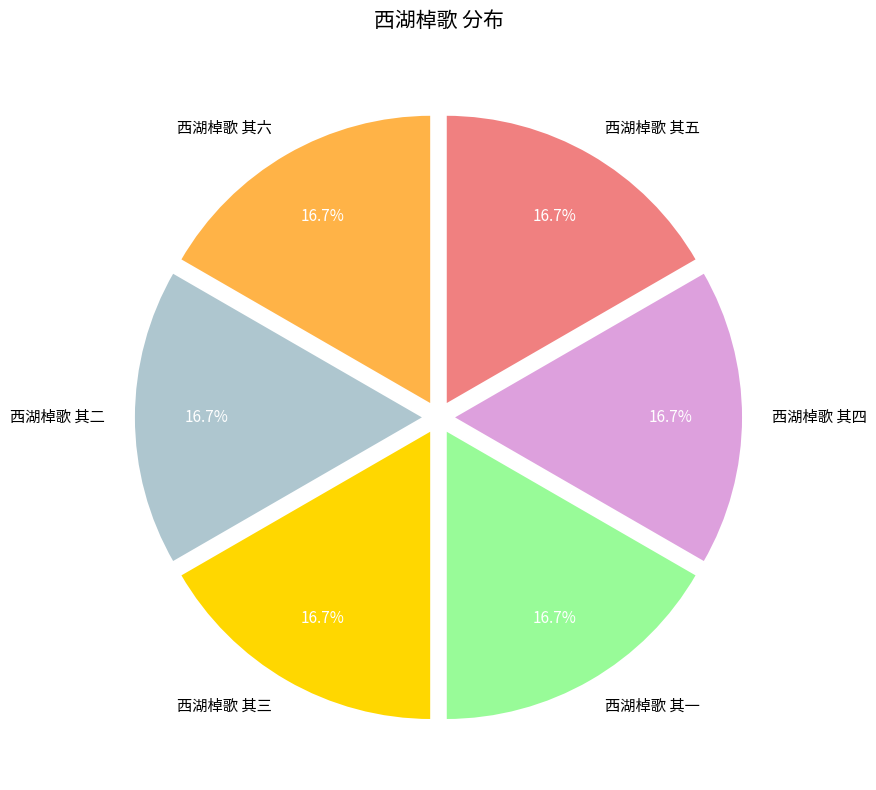

Do 西湖棹歌 其三 and 西湖棹歌 其四 together represent more than half of the pie?

No